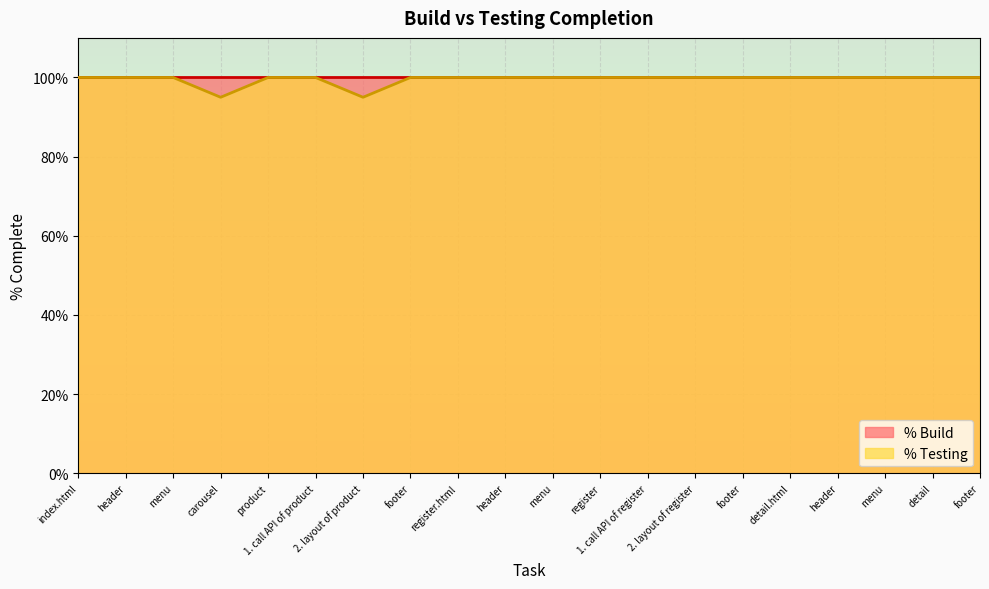

List the labels in order of value, largest first.

index.html, header, menu, product, 1. call API of product, footer, register.html, header, menu, register, 1. call API of register, 2. layout of register, footer, detail.html, header, menu, detail, footer, carousel, 2. layout of product